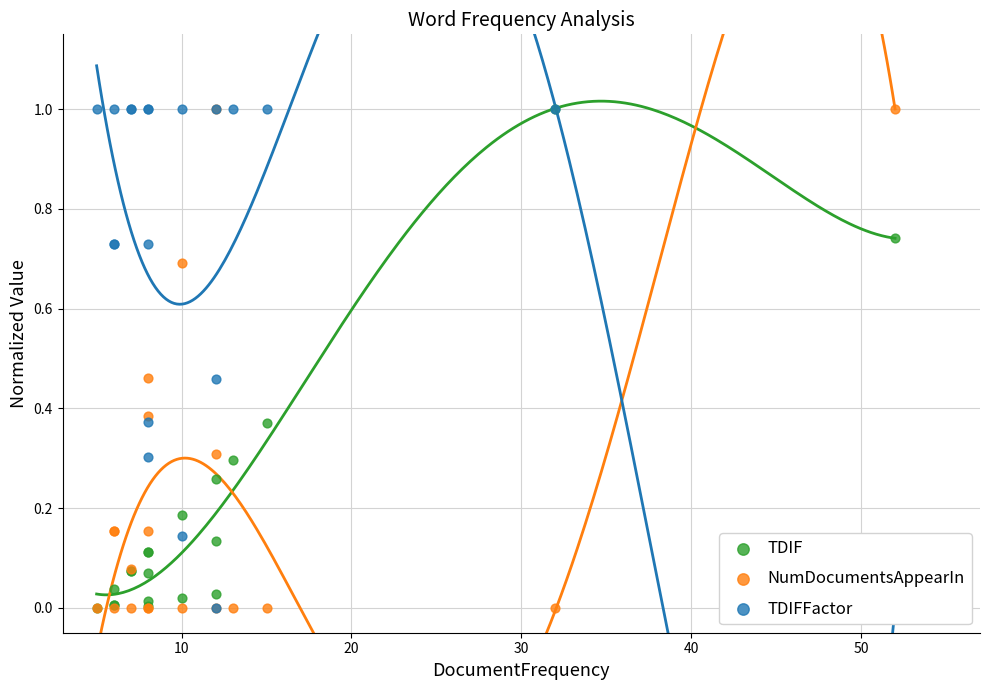

Which series has the largest Y range (max minus min)?

TDIF